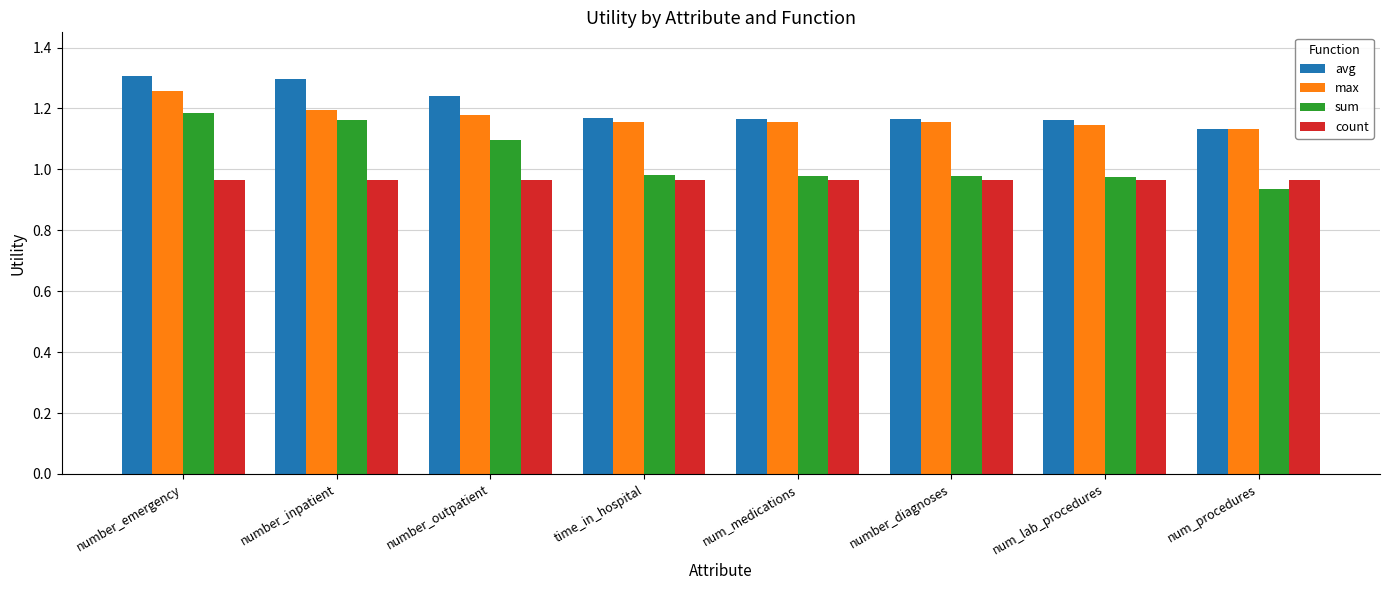

How many data points does each series have?

8